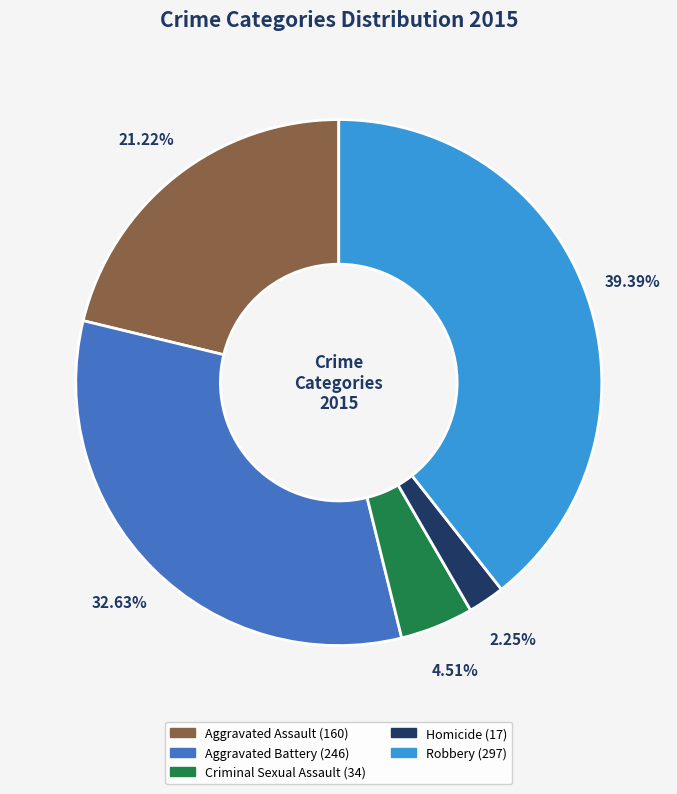

Which has a higher value, Criminal Sexual Assault or Homicide?

Criminal Sexual Assault